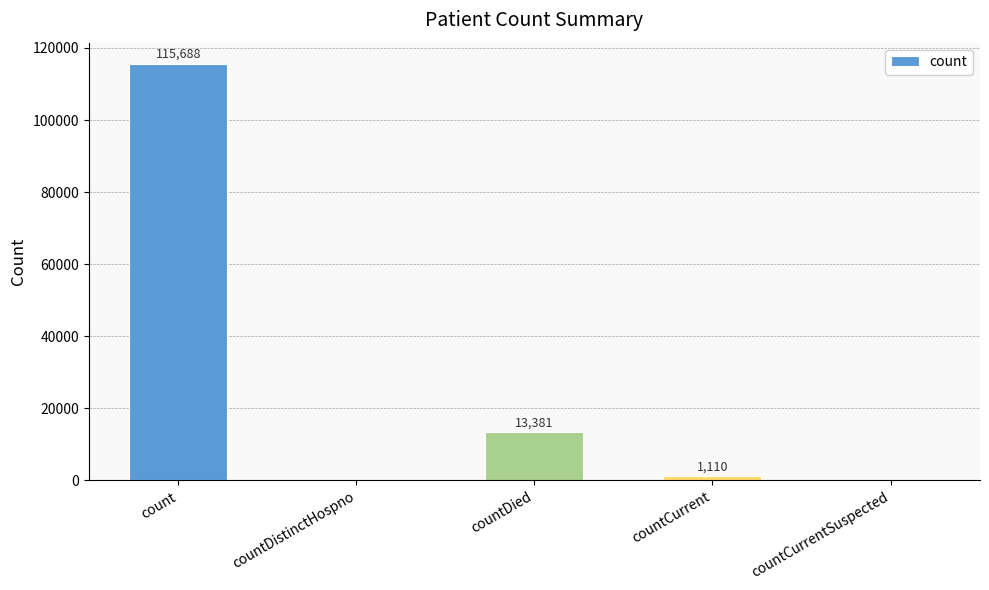

Is it true that the value at countCurrent is 1110?

True